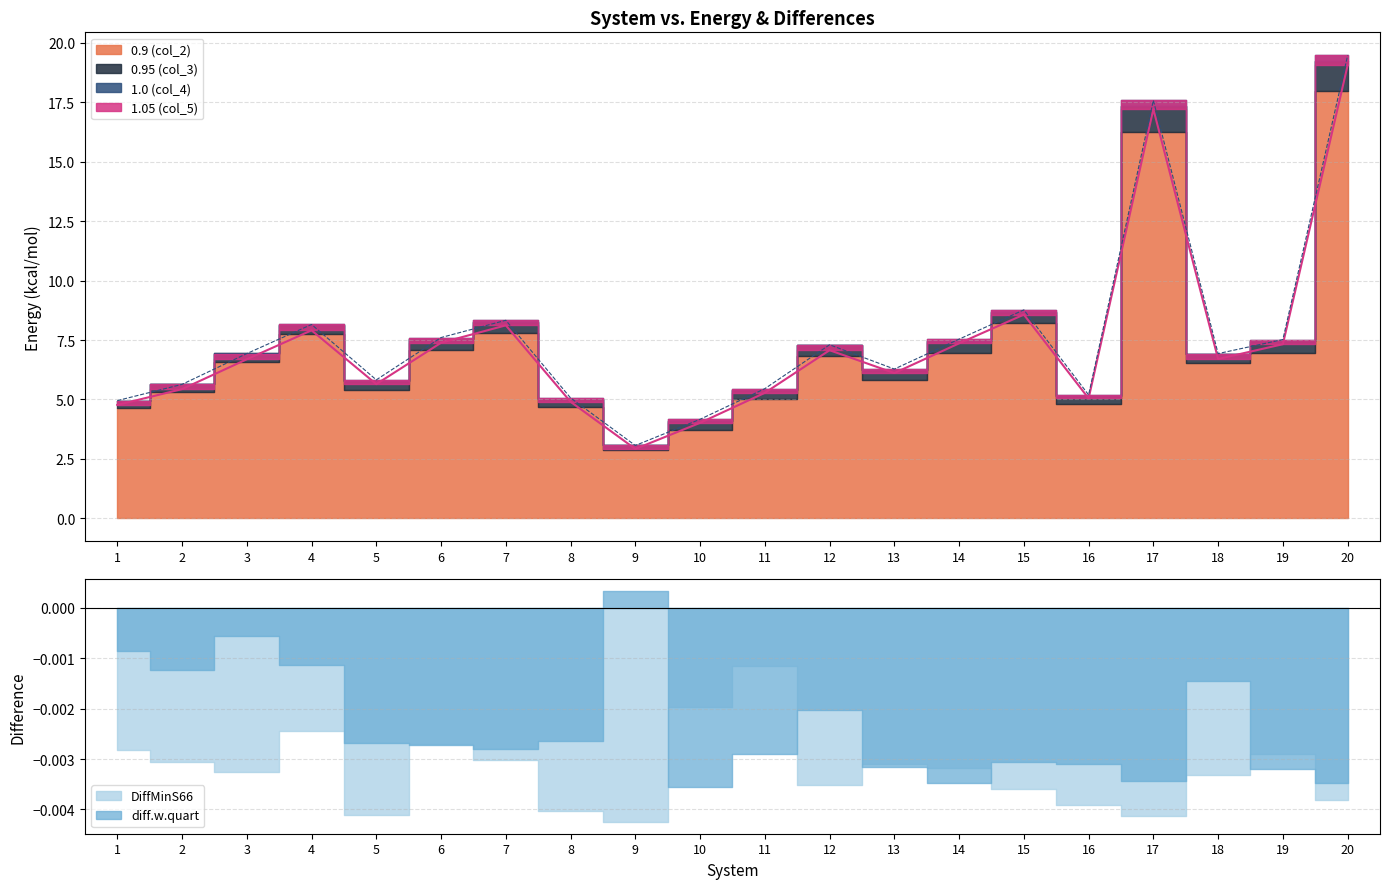

The col_5 series shows 6.7 at 18. True or false?

True